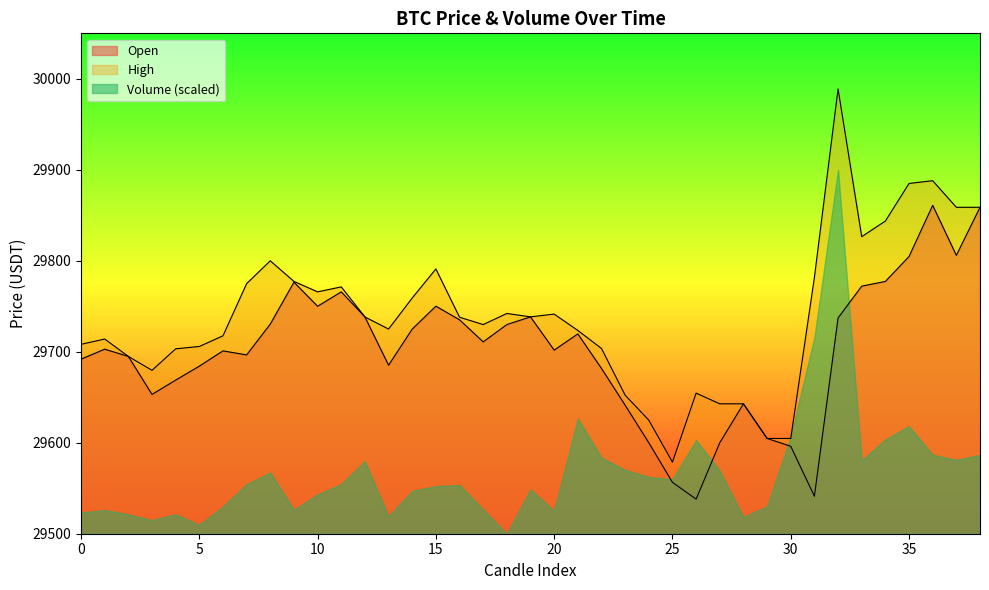

How many lines are shown in the chart?

3